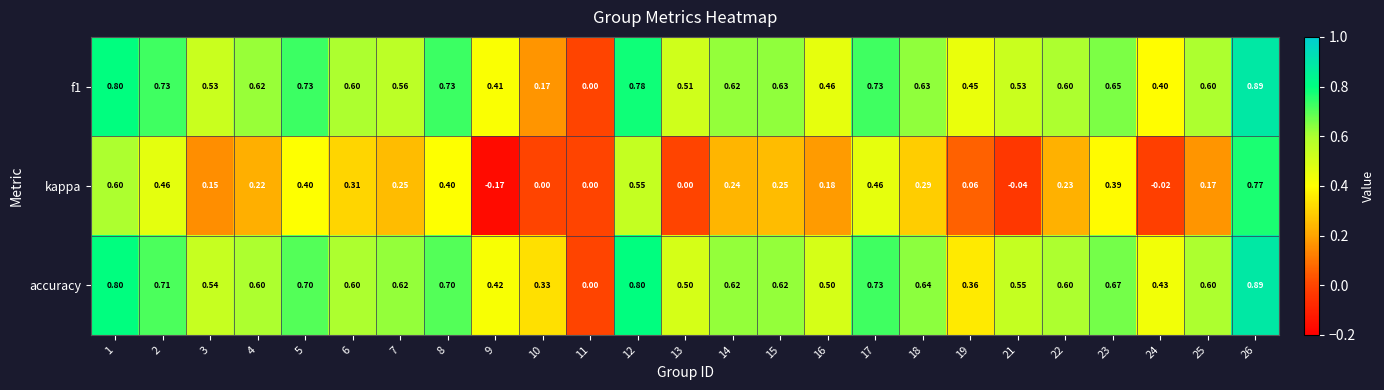

Count the number of categories in the chart.

25